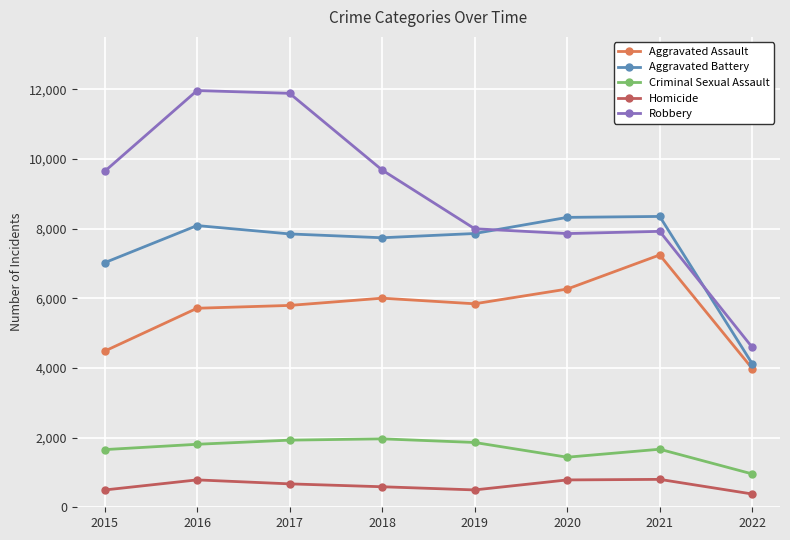

What is the value of the Homicide point at the 7th from the left?

801